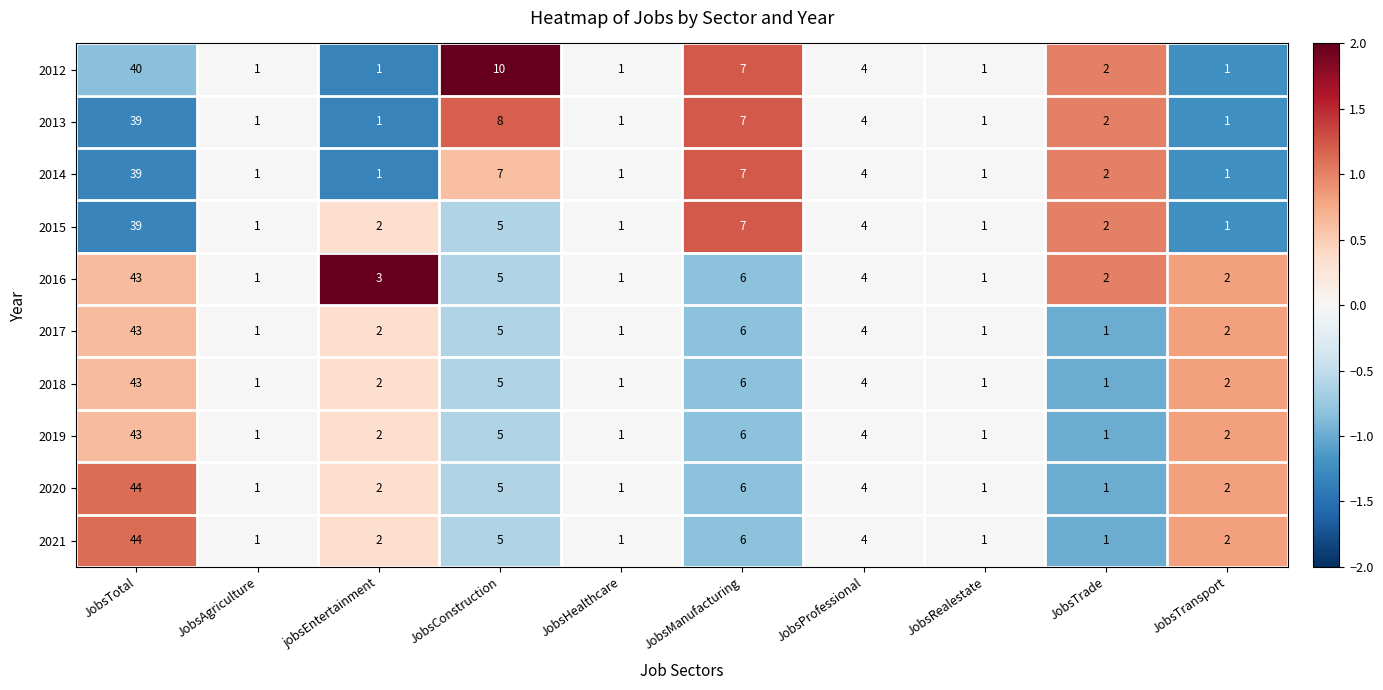

What is the sum of the 2019 values at JobsConstruction and JobsAgriculture?

6